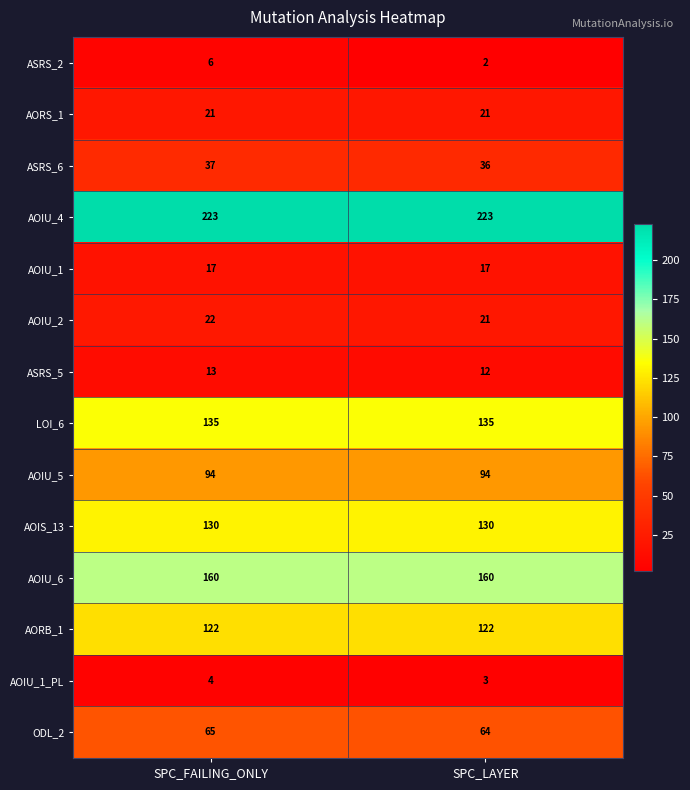

Rank the series by their maximum value, from highest to lowest.

AOIU_4, AOIU_6, LOI_6, AOIS_13, AORB_1, AOIU_5, ODL_2, ASRS_6, AOIU_2, AORS_1, AOIU_1, ASRS_5, ASRS_2, AOIU_1_PL